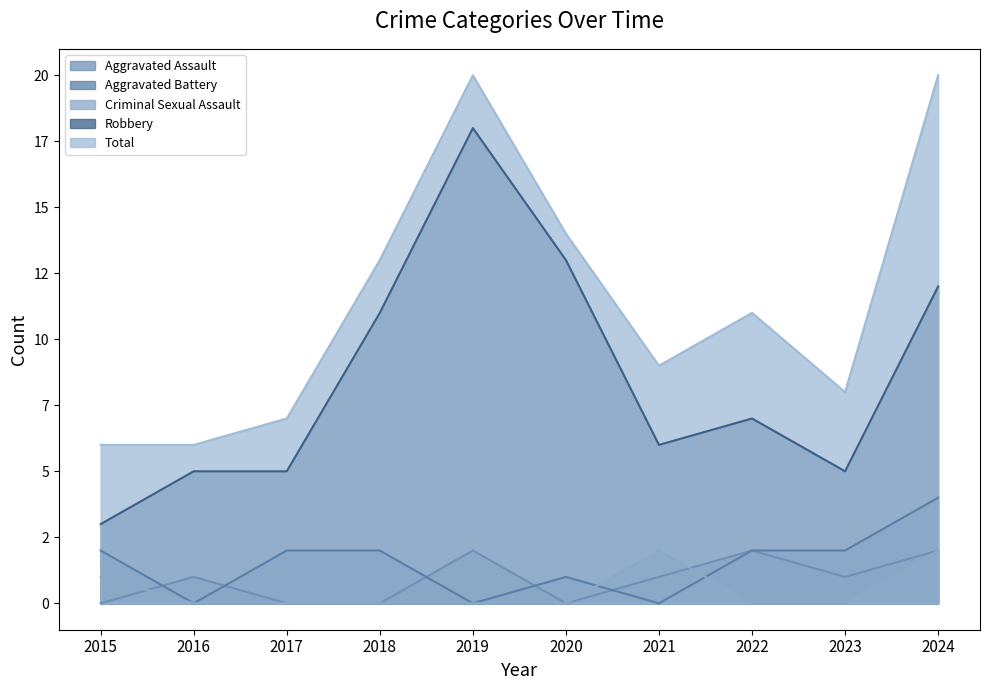

Which label corresponds to the smallest value in the chart?

2015